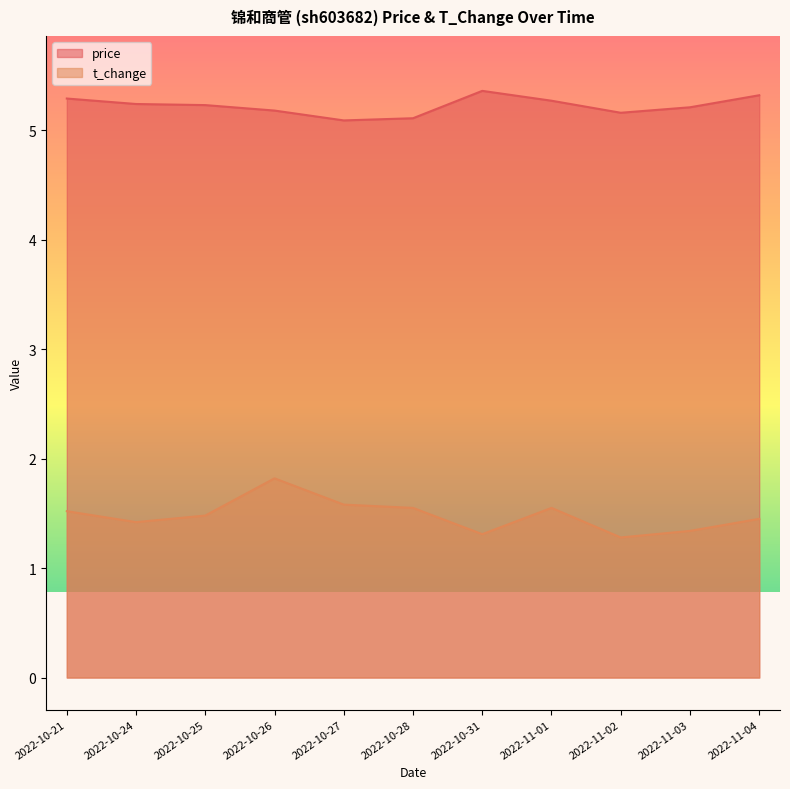

Reading right to left, list all the values displayed in this chart.

price: 5.3	5.2	5.2	5.3	5.4	5.1	5.1	5.2	5.2	5.2	5.3
t_change: 1.4	1.3	1.3	1.6	1.3	1.6	1.6	1.8	1.5	1.4	1.5